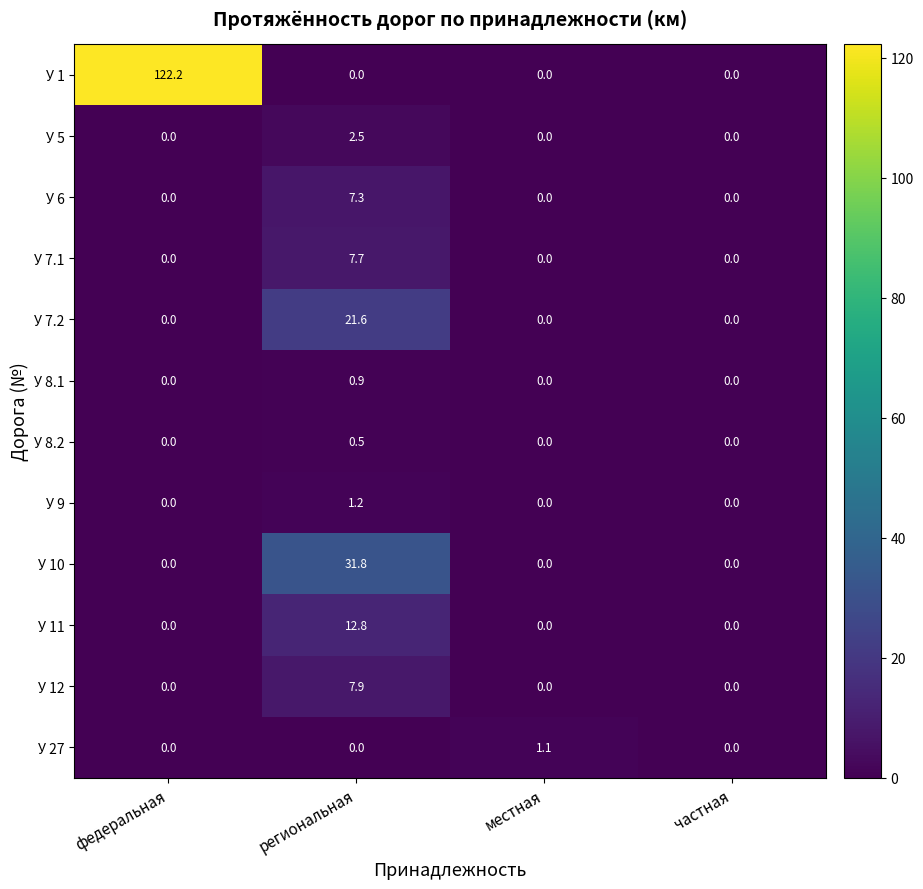

Count the number of categories in the chart.

4